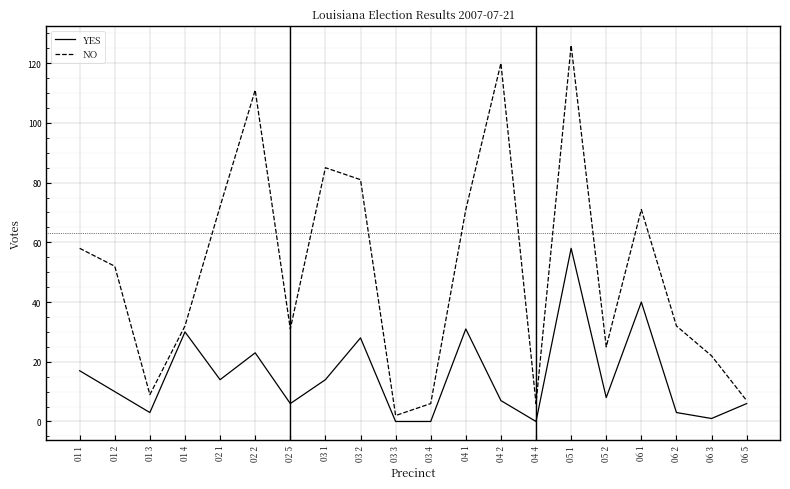

Is it true that YES equals 31 at 04 1?

True